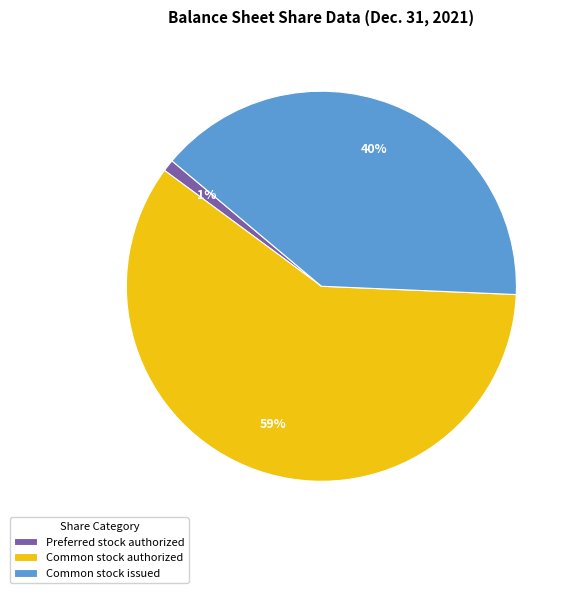

What percentage is the Preferred stock authorized slice, to the nearest percent?

1%